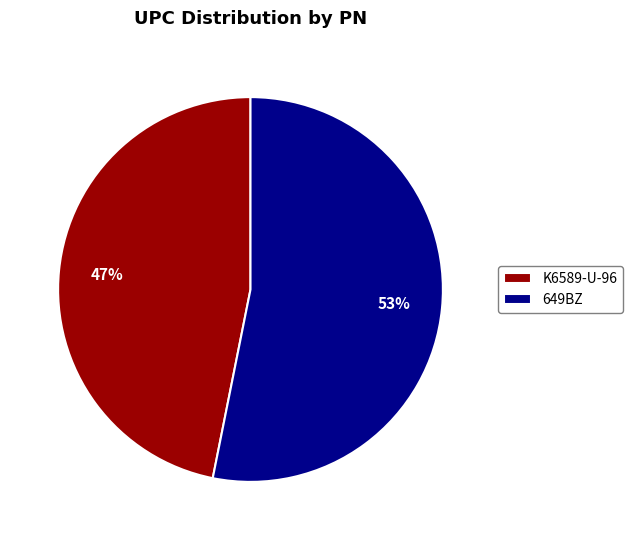

Between K6589-U-96 and 649BZ, which is larger?

649BZ